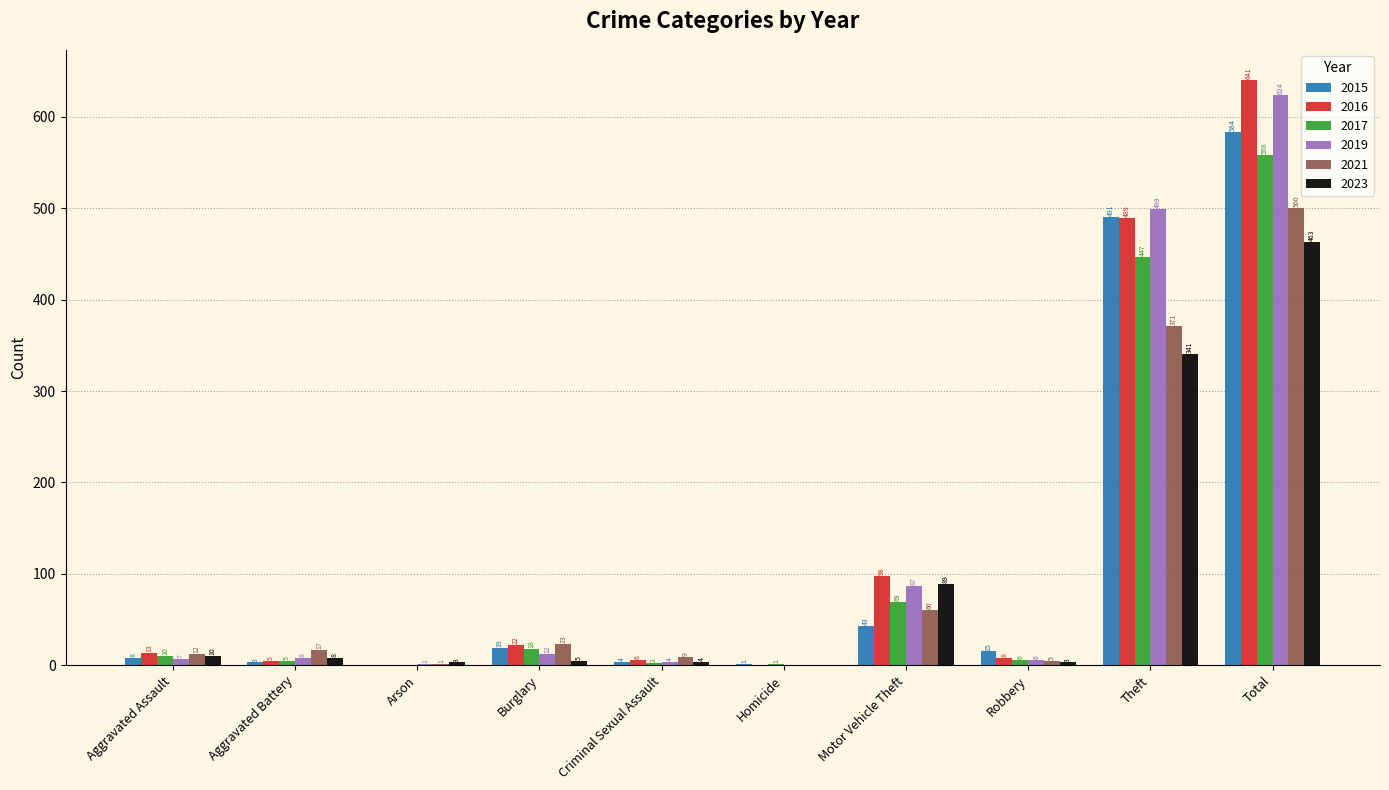

What is the sum of all 2019 values?

1248